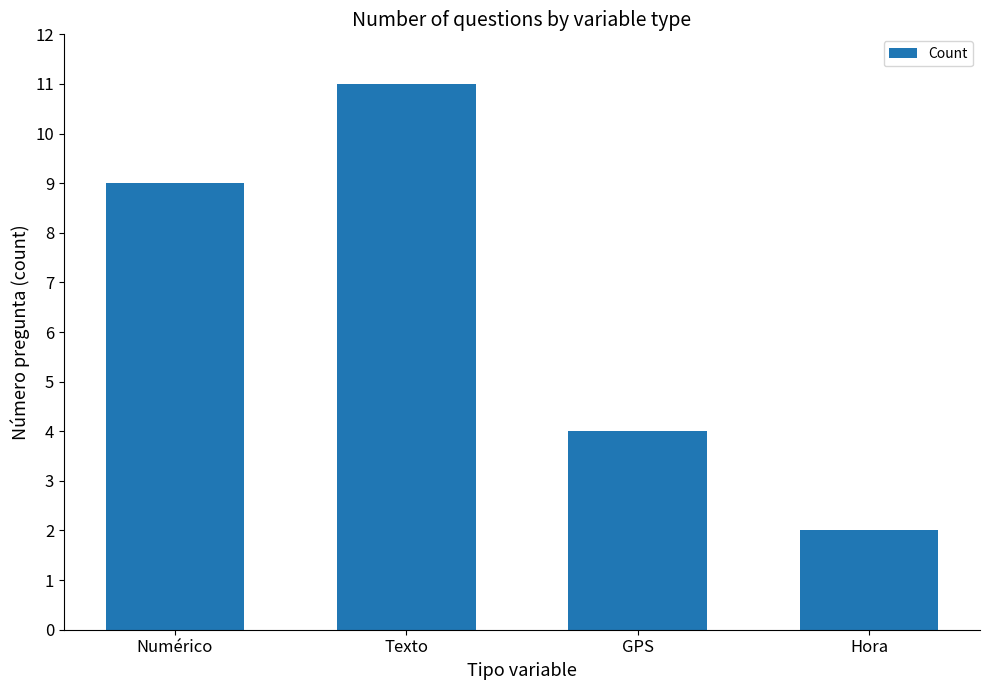

What position from the right is Hora?

1